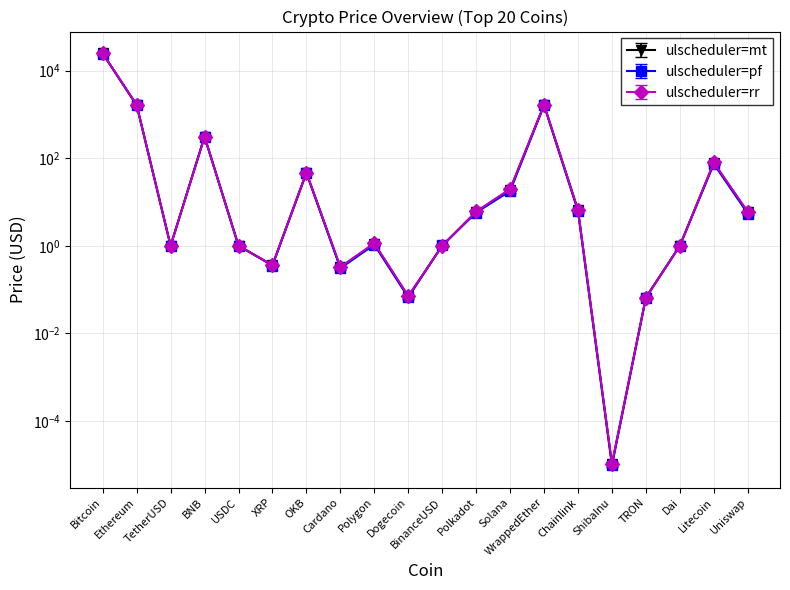

Reading left to right, what are all the values shown in this chart?

23575.6	1571.6	1.0	296.1	1.0	0.3	44.7	0.3	1.1	0.1	1.0	5.7	18.3	1571.7	6.2	0.0	0.1	1.0	74.5	5.6